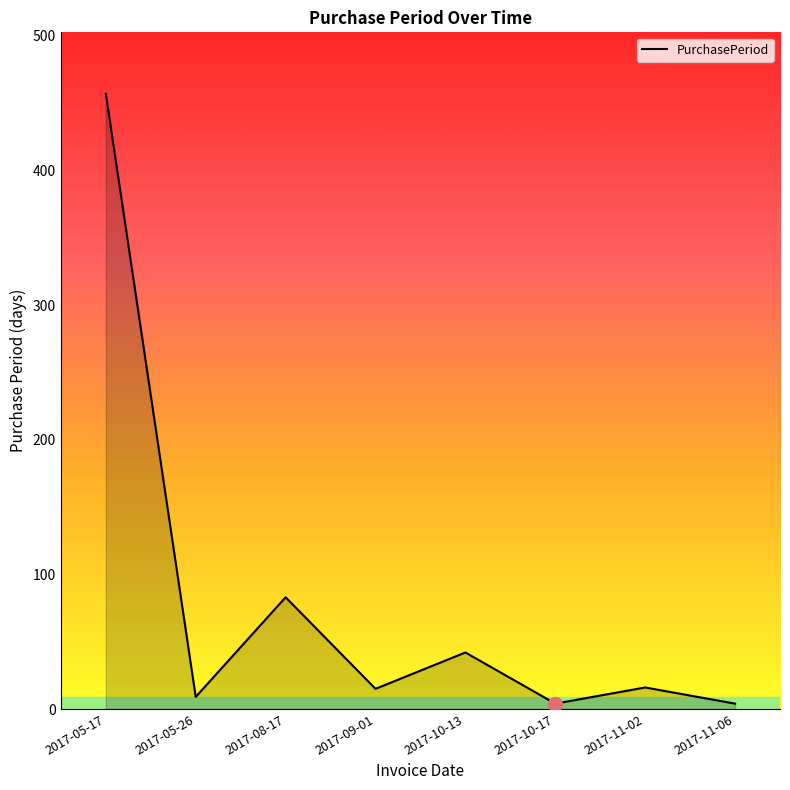

What is the change in value from 2017-05-17 to 2017-10-17?

-453